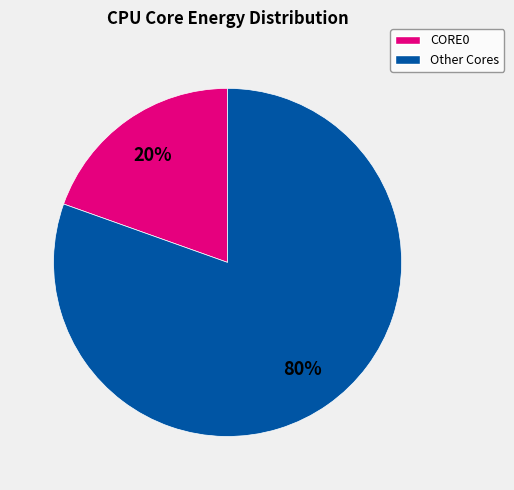

Does any single category account for the majority?

Yes